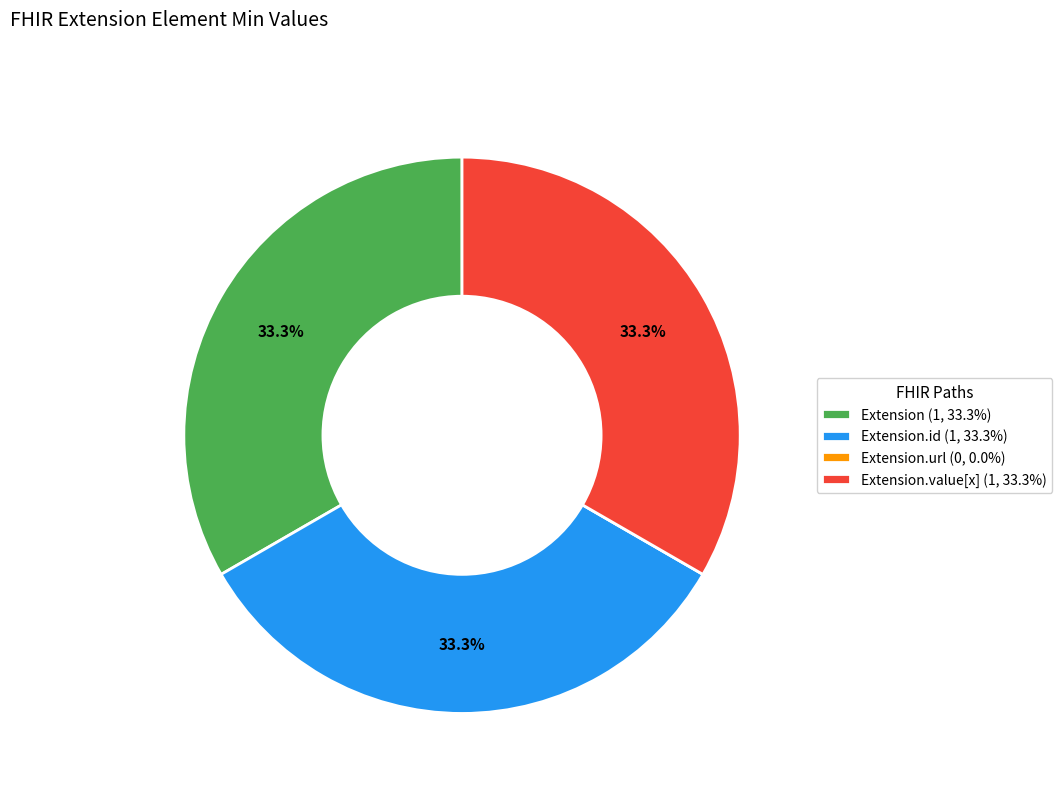

Is there a majority slice in this chart?

No